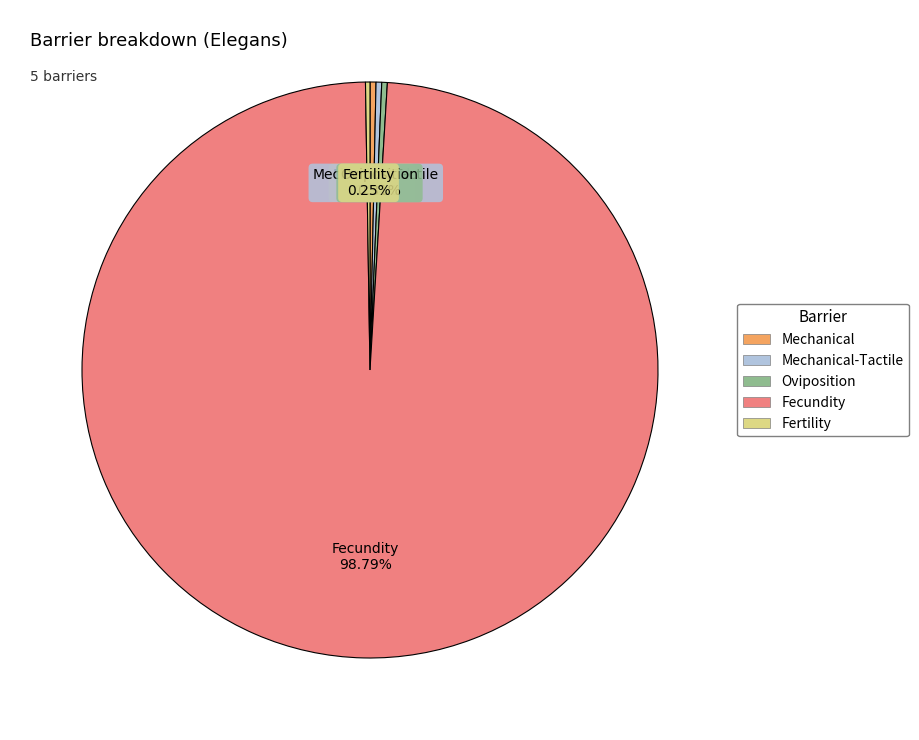

To the nearest percent, what is the average slice percentage?

20%